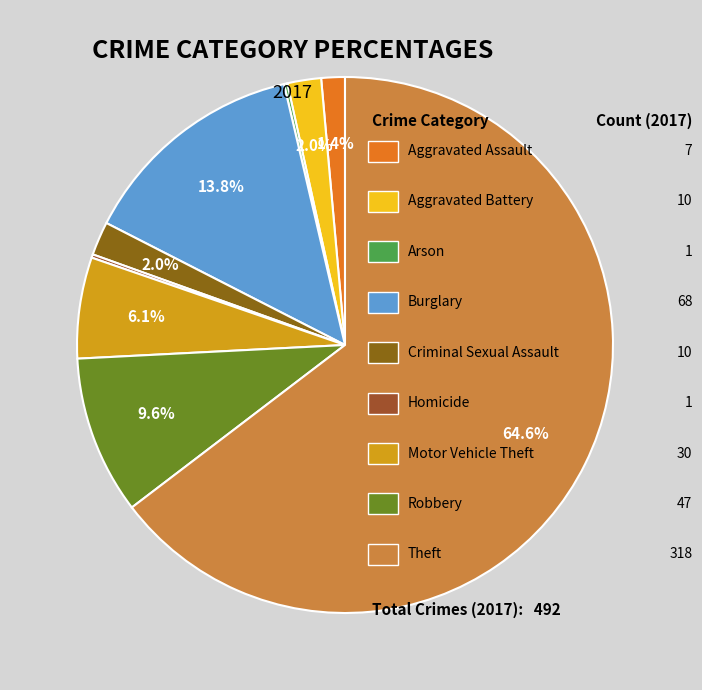

Which slice represents more than half of the pie?

Theft